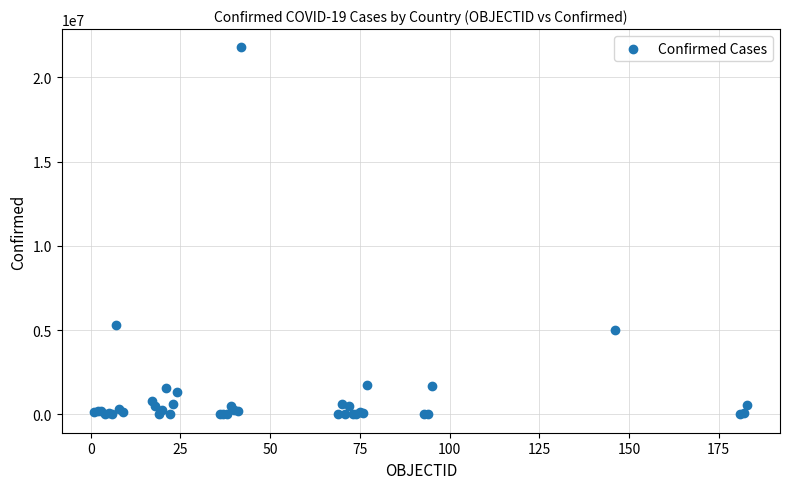

What Y value in the scatter plot is closest to 10892028?

5286074